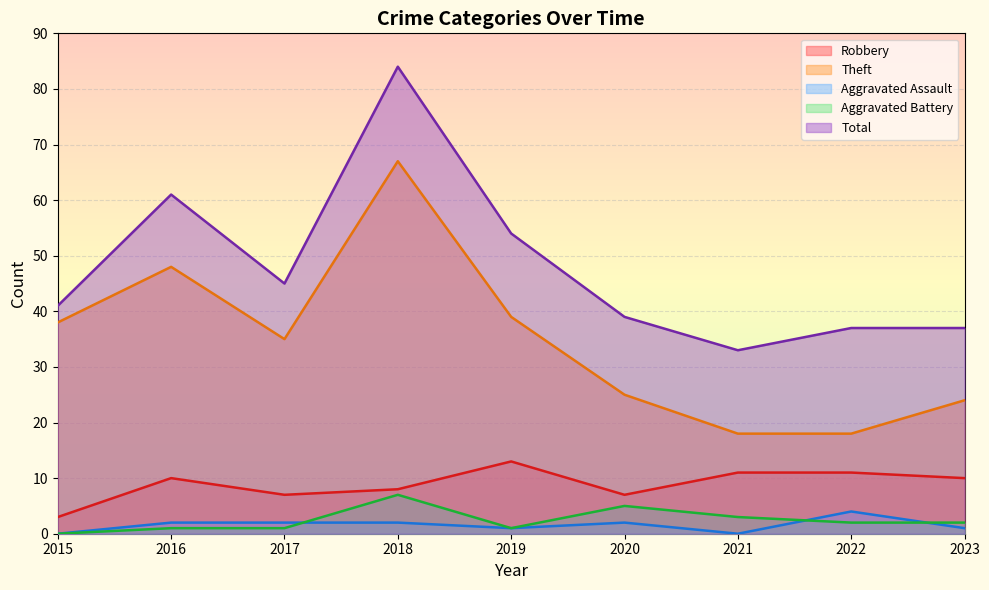

True or false: Aggravated Battery and Theft intersect in this chart.

False